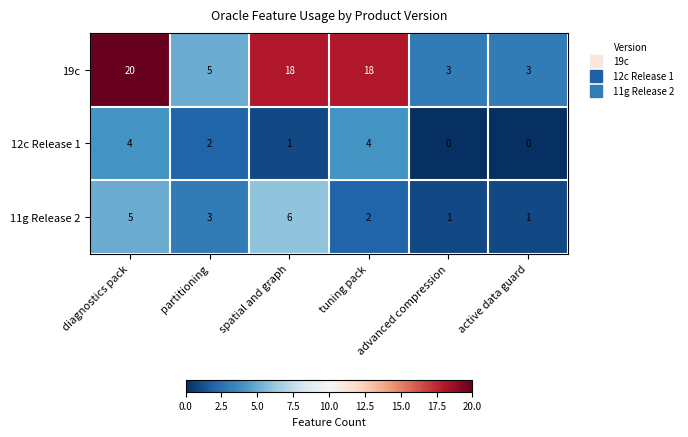

What is the total value across all series at tuning pack?

24